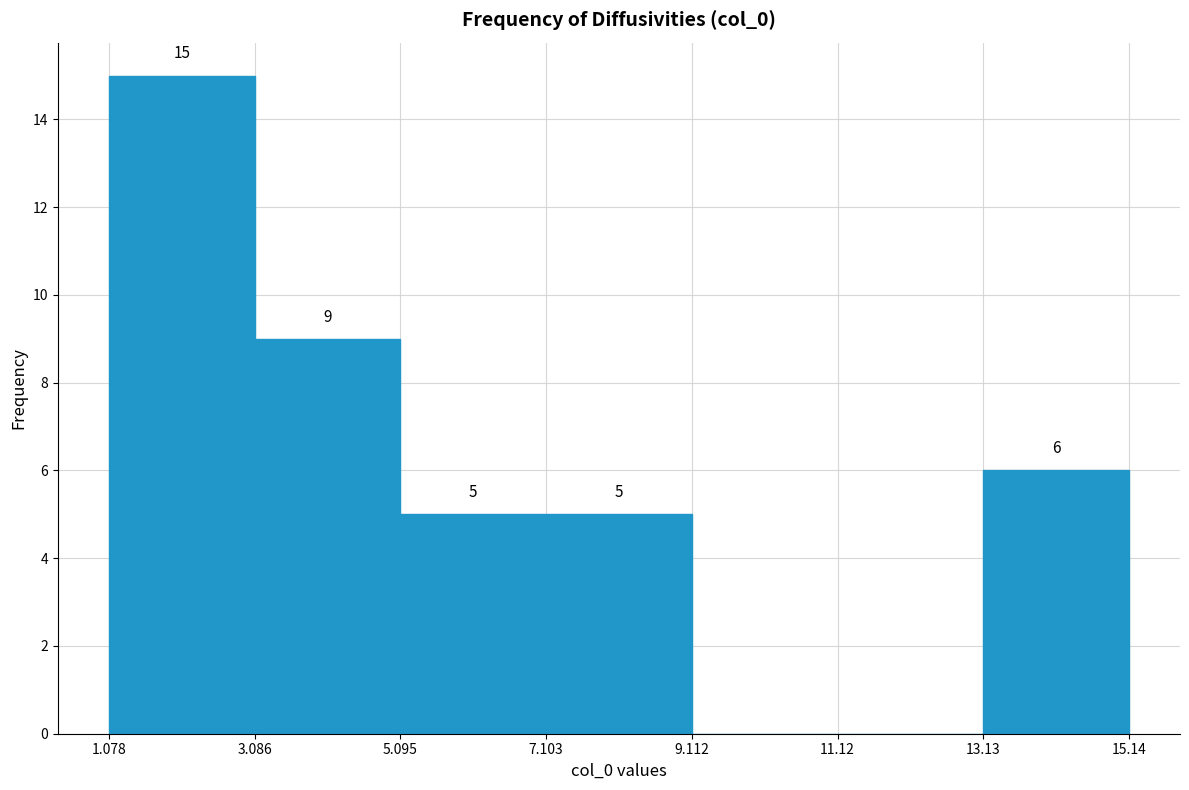

Which range on the x-axis has the tallest bar?

1.078 to 3.086